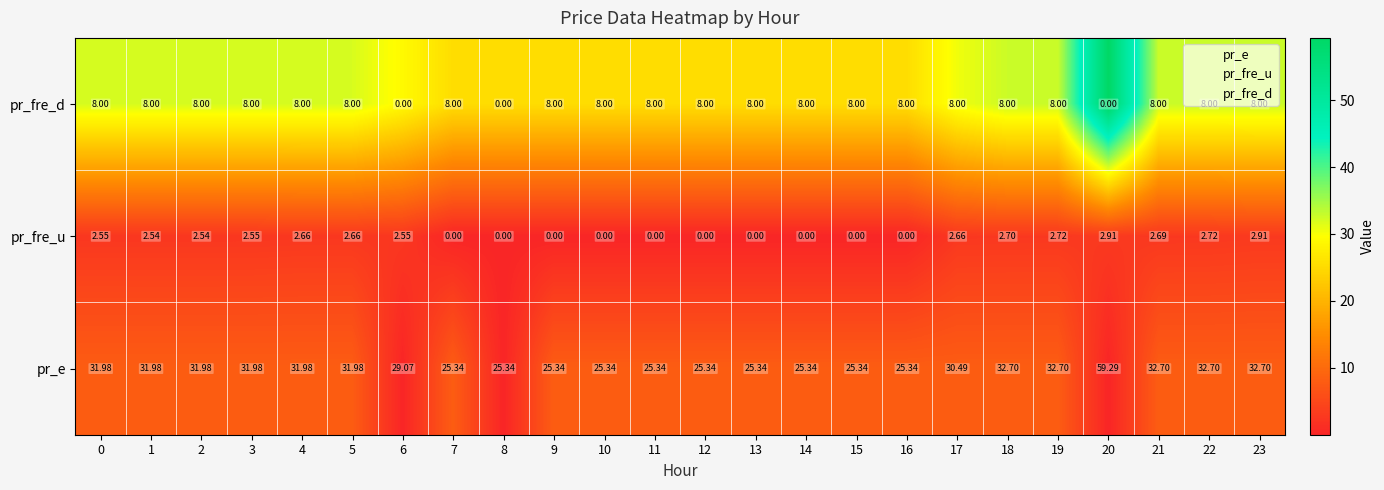

List the series in order of their overall mean, lowest first.

pr_fre_u, pr_fre_d, pr_e